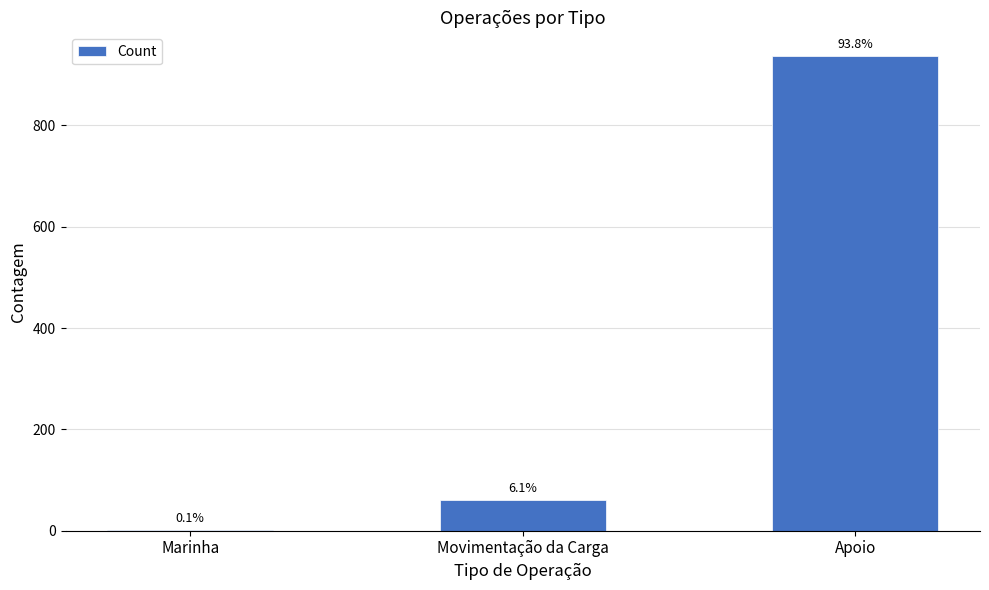

Where does the data first go above 61?

Apoio